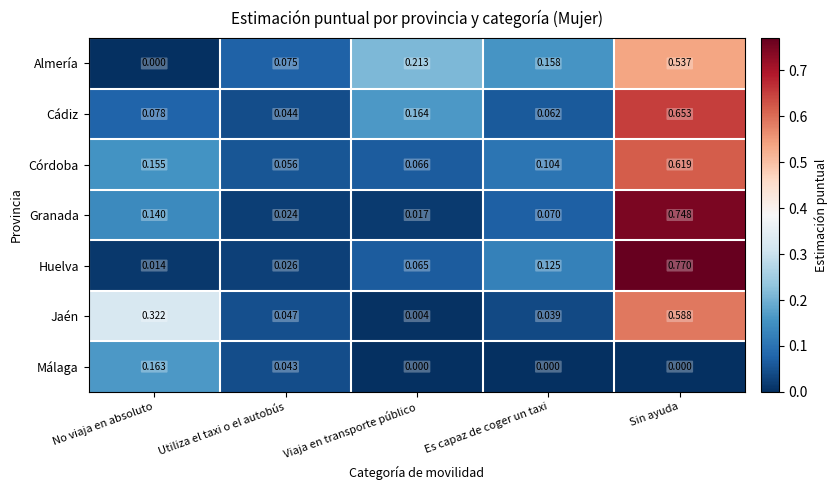

Between No viaja en absoluto and Sin ayuda, which series saw the biggest shift?

Huelva